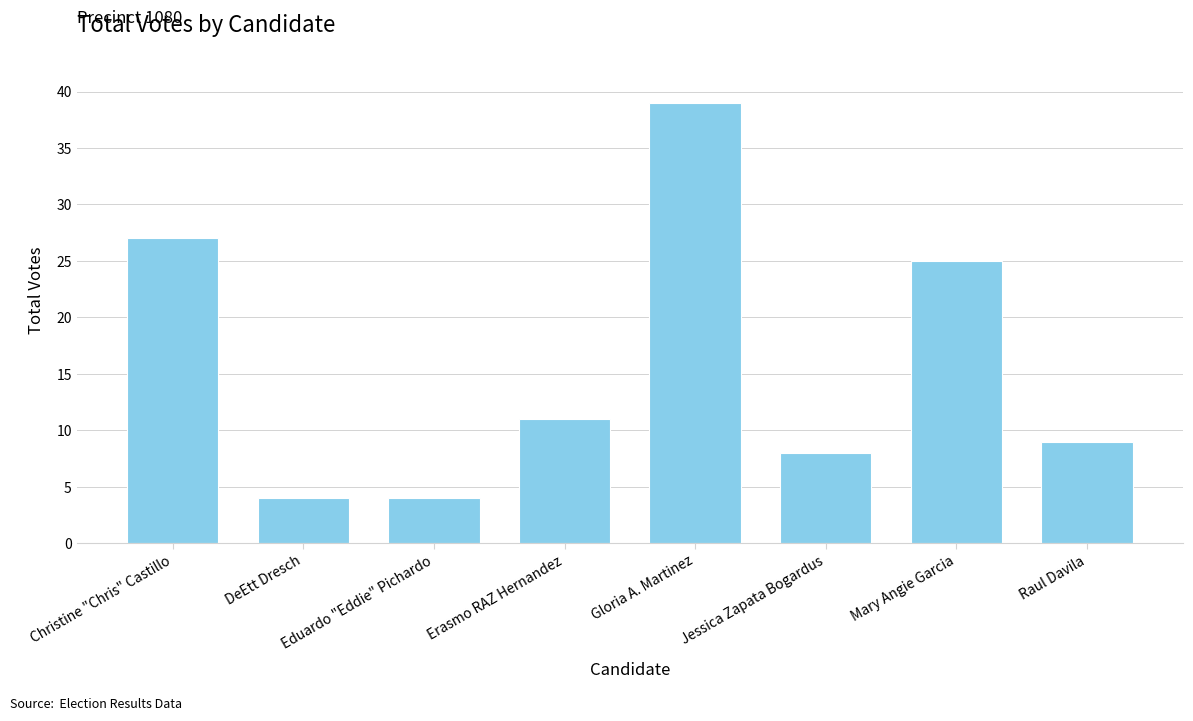

What value does the data have at Christine "Chris" Castillo?

27